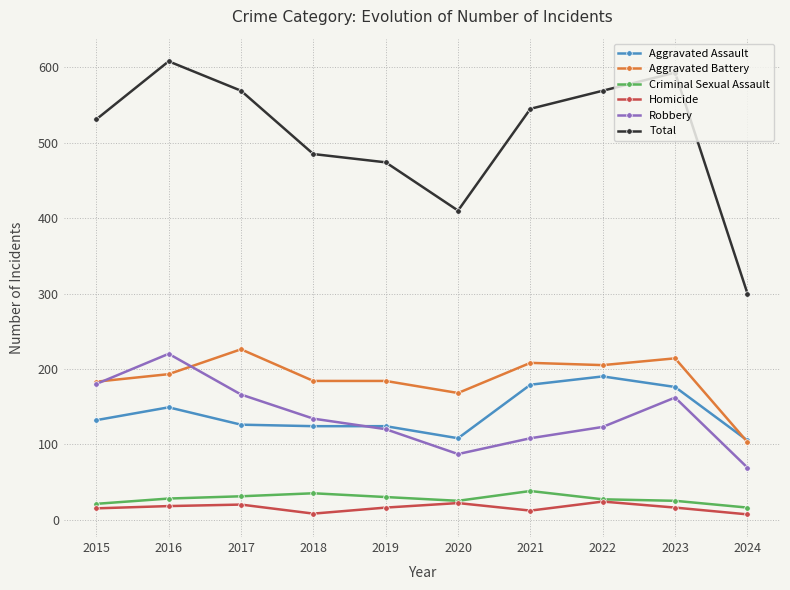

What is the maximum value shown in the chart?

608